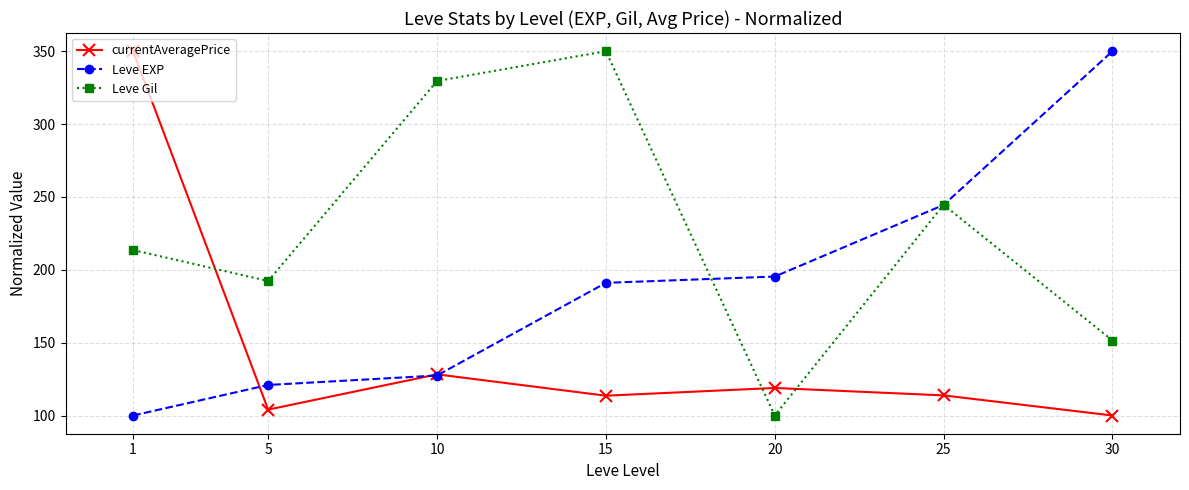

At which category does currentAveragePrice reach its first local peak?

10